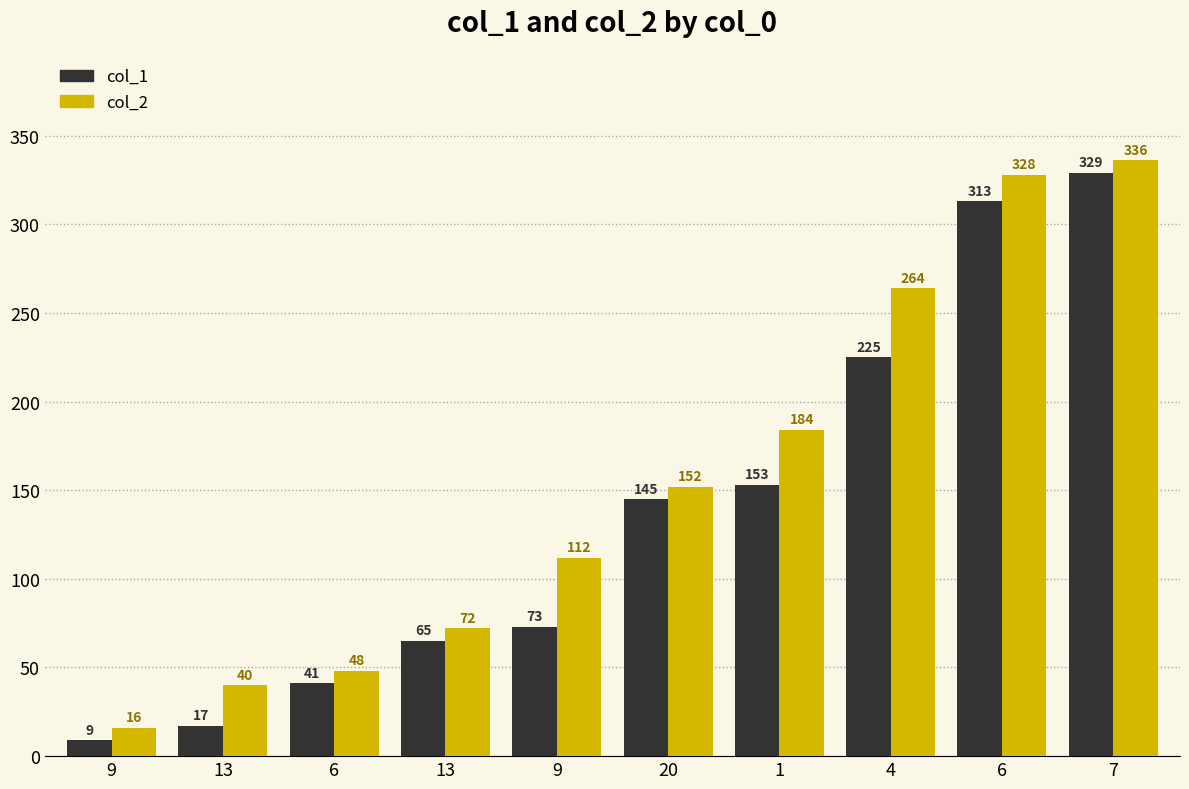

At which label does col_2 first exceed 152?

1